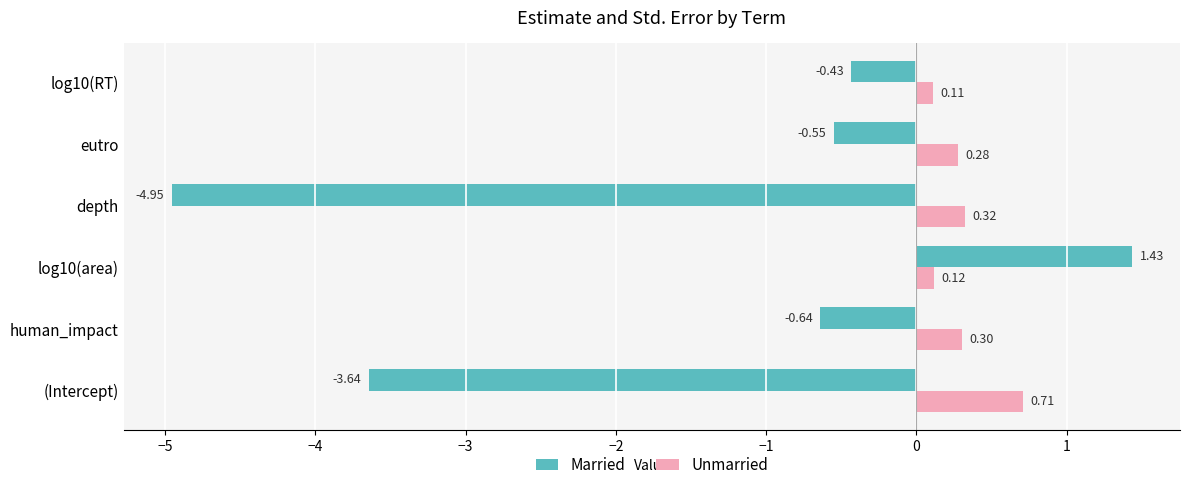

At which label does Married reach its minimum?

depth